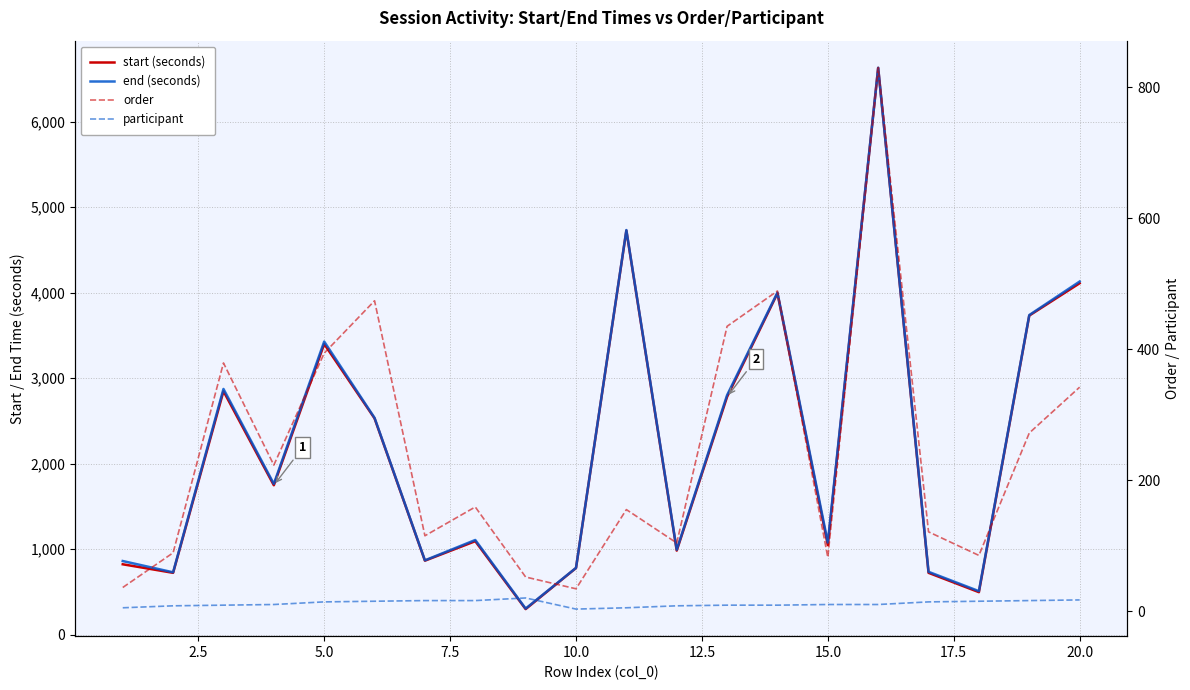

How many lines are shown in the chart?

4